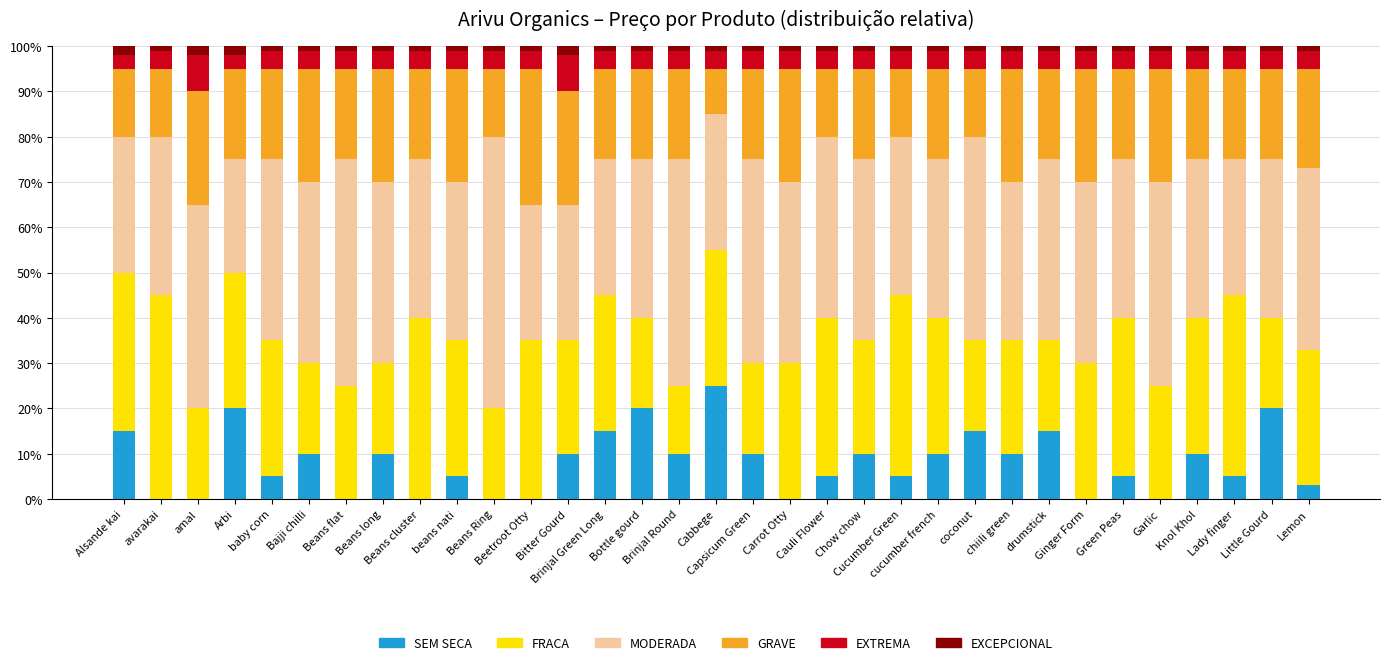

What is the maximum value for SEM SECA?

25